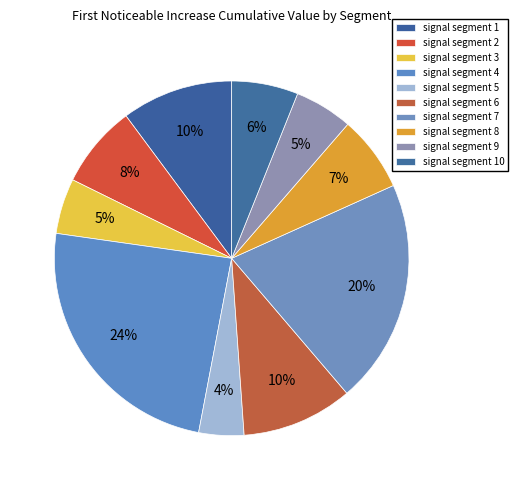

Rank the categories by value from lowest to highest.

signal segment 5, signal segment 3, signal segment 9, signal segment 10, signal segment 8, signal segment 2, signal segment 6, signal segment 1, signal segment 7, signal segment 4